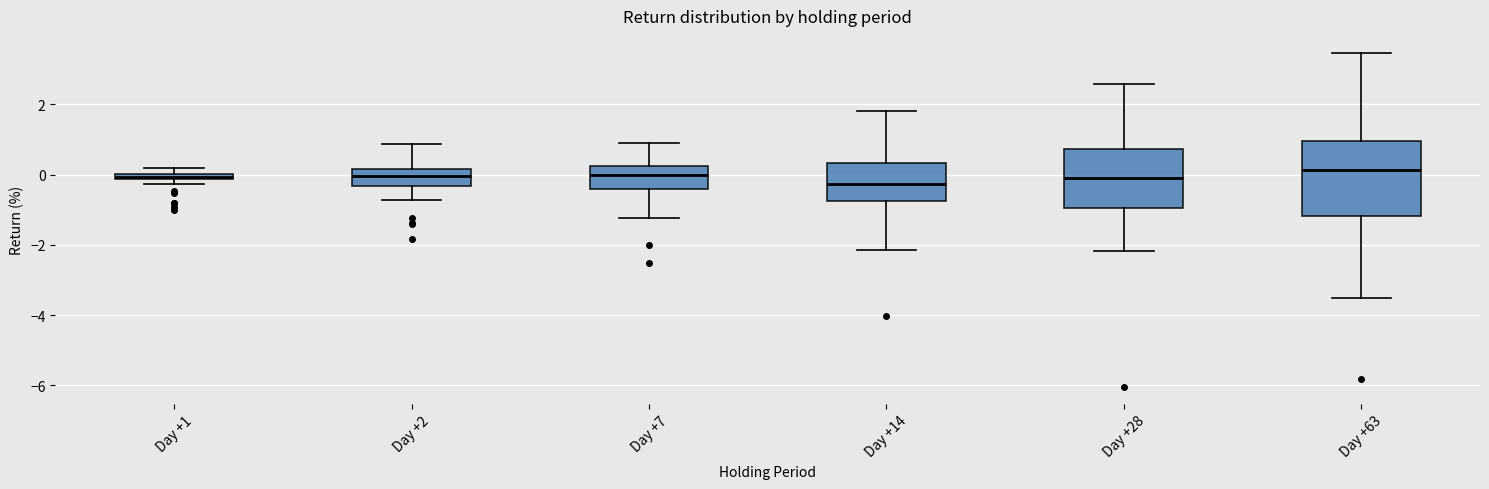

Which box is the tallest, from its lower edge to its upper edge?

Day +63